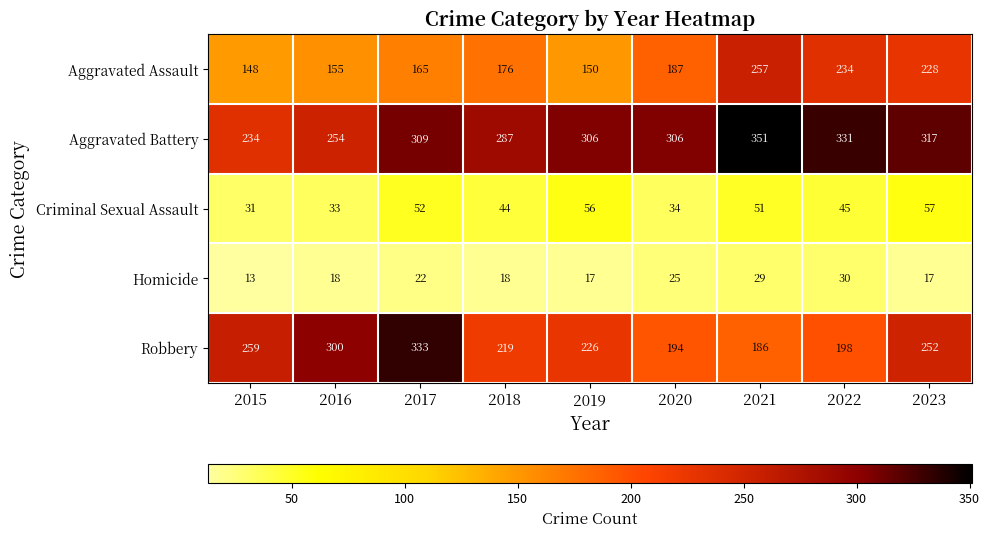

What is the total value across all series at 2021?

874